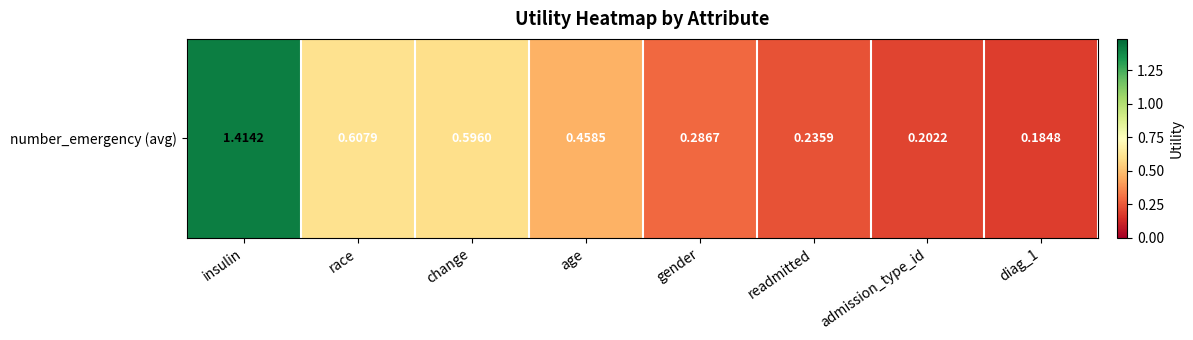

Reading right to left, transcribe all the data shown in this chart.

0.2	0.2	0.2	0.3	0.5	0.6	0.6	1.4